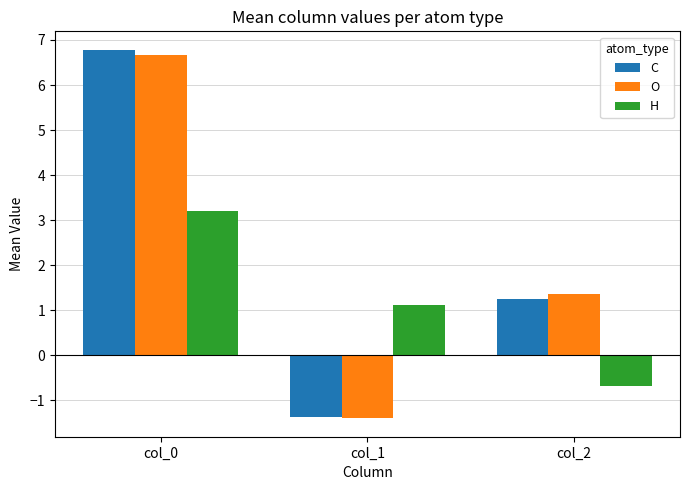

What is the spread (max minus min) of values at col_2?

2.0